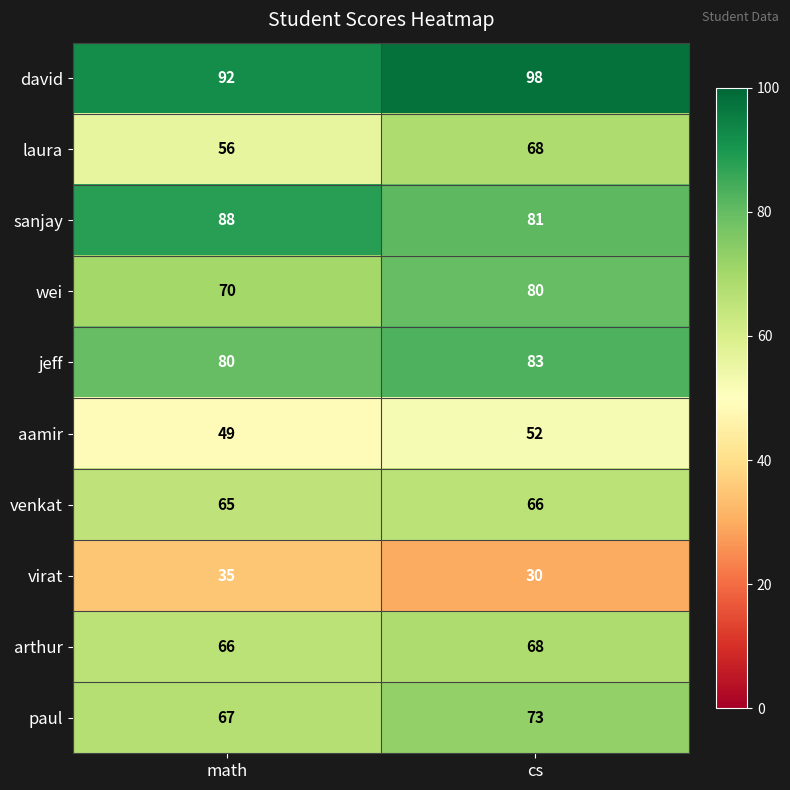

What is the sum of the venkat values at cs and math?

131